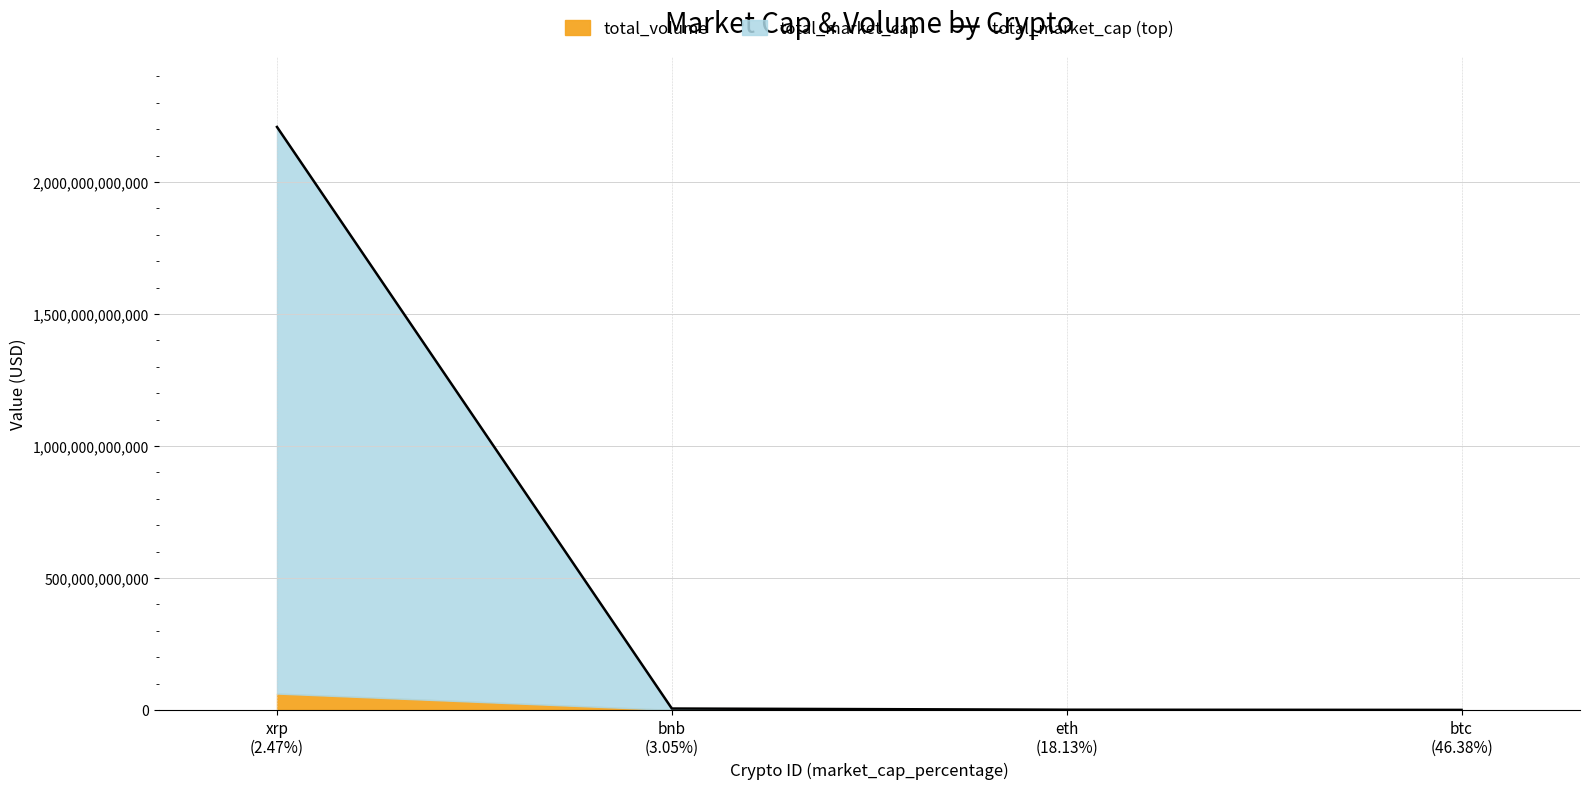

What value does the data have at xrp
(2.47%)?

2208338730459.2